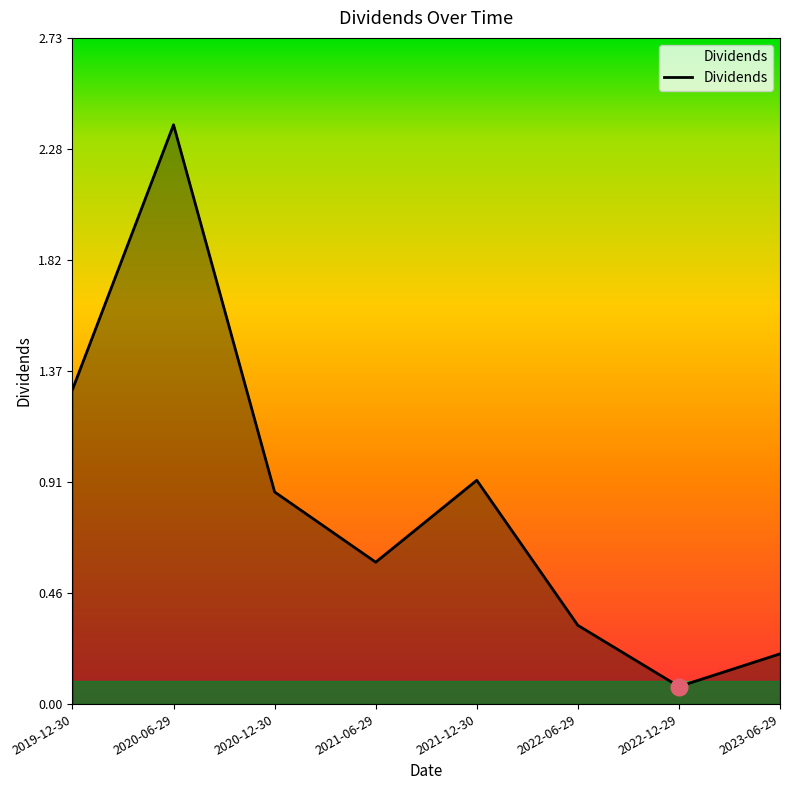

What value does the data have at 2019-12-30?

1.3